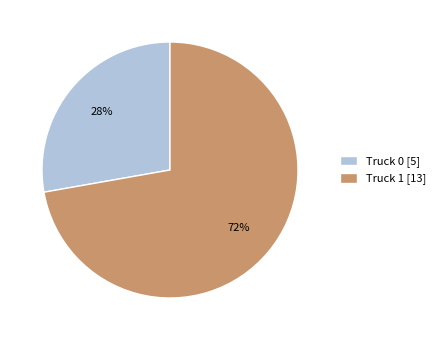

How many segments does this pie chart have?

2